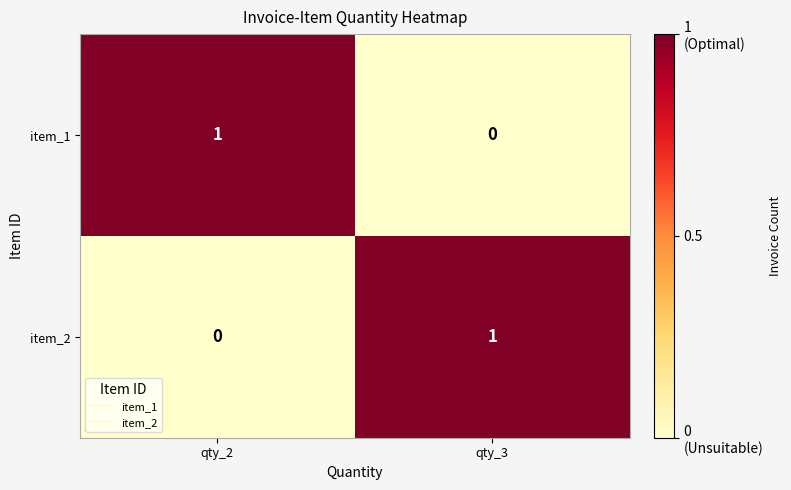

Rank the series at qty_3 from highest to lowest value.

item_2, item_1